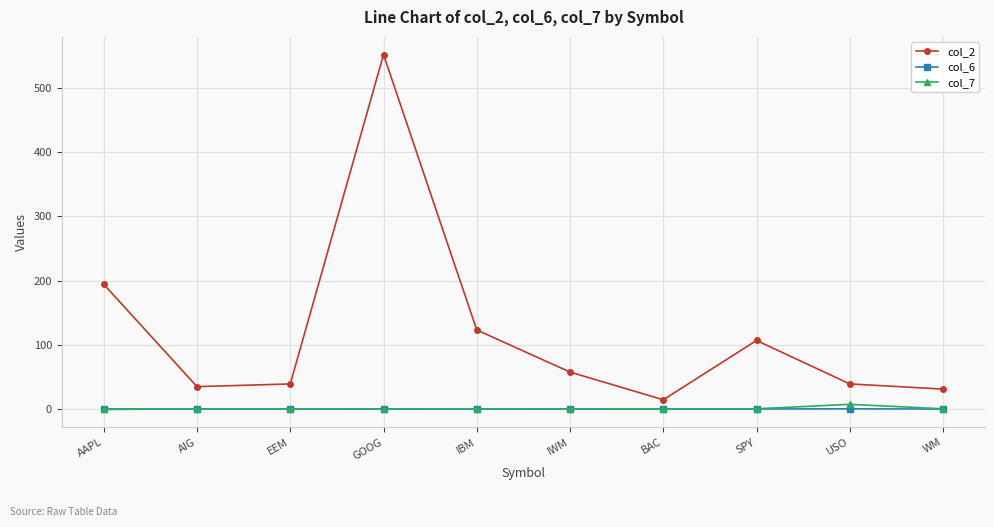

What is the minimum value for col_2?

15.1